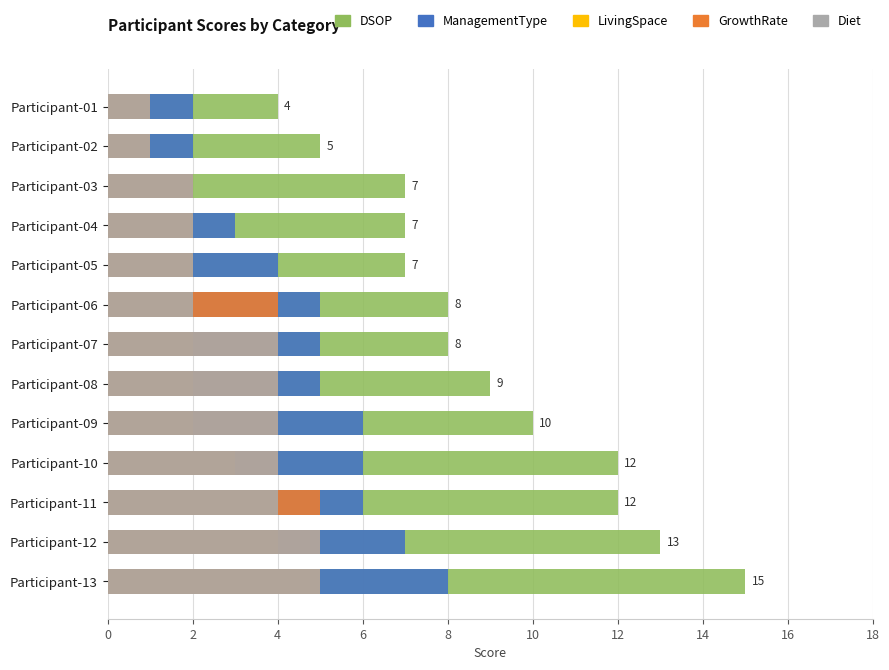

How many values in the Diet series exceed 4?

2